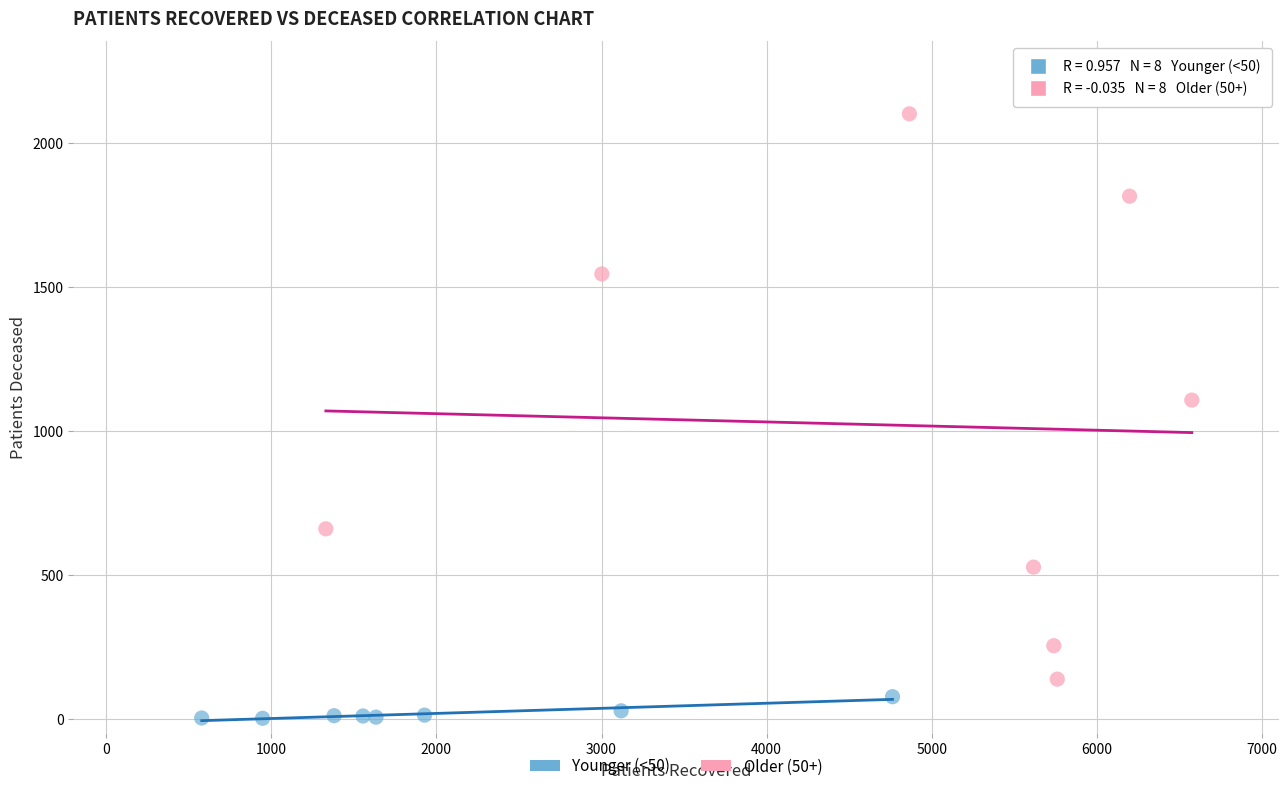

Which series has the widest spread of Y values?

Older (50+)